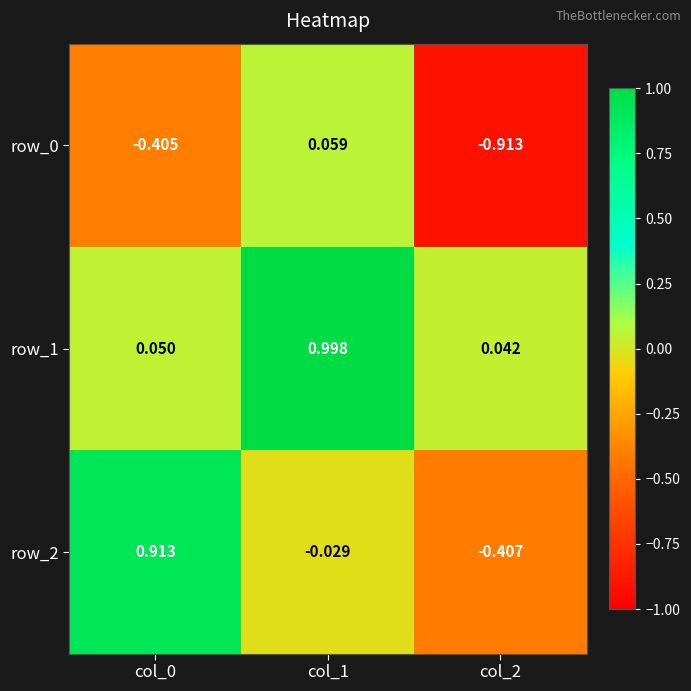

What is the lowest value of the row_2 series?

-0.4